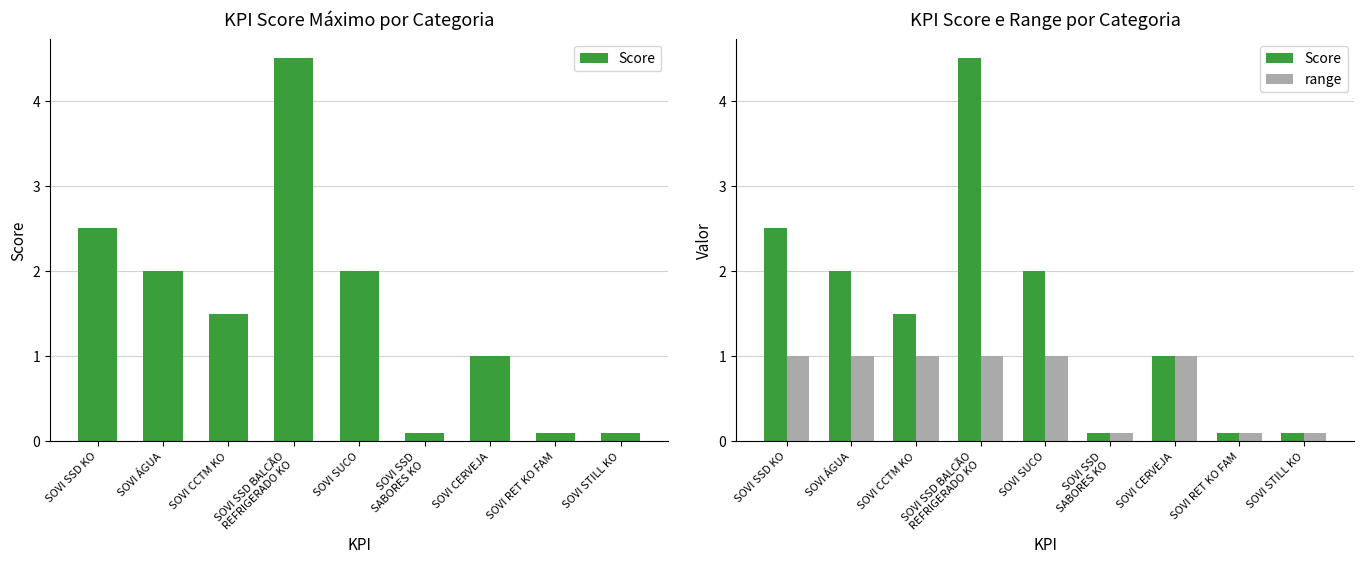

How many data points in range are less than 1?

3